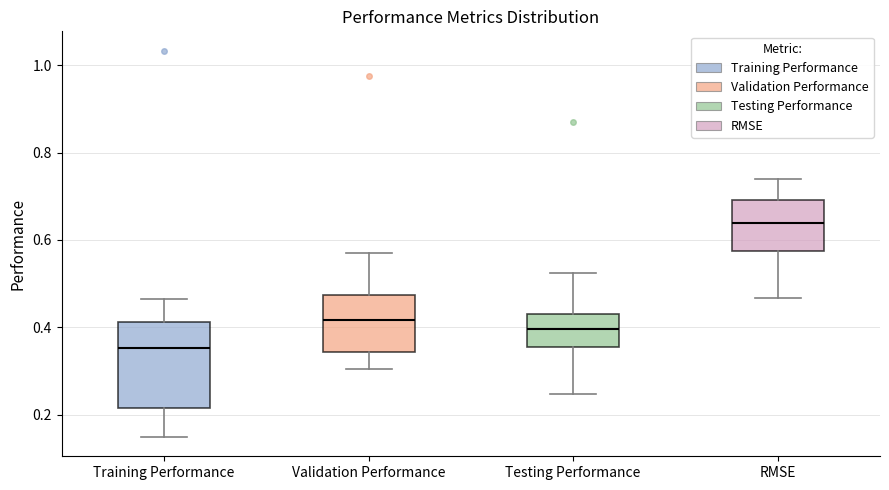

Reading left to right, read every box against the y-axis: the position of its median line, the range the box covers, and the ends of its whiskers. The values are not printed on the chart, so give them approximately, as read against the axis.

Training Performance: median 0.36, box 0.22 to 0.42, whiskers 0.14 to 0.46
Validation Performance: median 0.42, box 0.34 to 0.48, whiskers 0.30 to 0.58
Testing Performance: median 0.40, box 0.36 to 0.42, whiskers 0.24 to 0.52
RMSE: median 0.64, box 0.58 to 0.70, whiskers 0.46 to 0.74